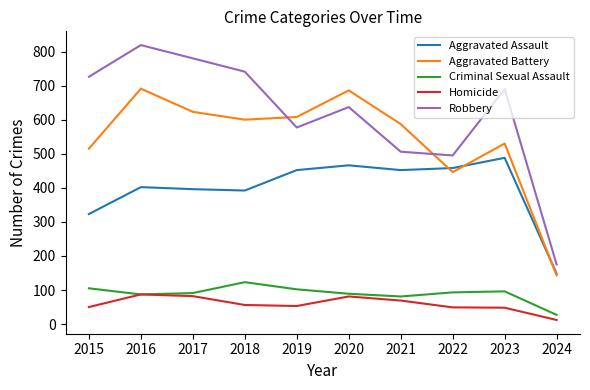

What is the total value across all series at 2023?

1852